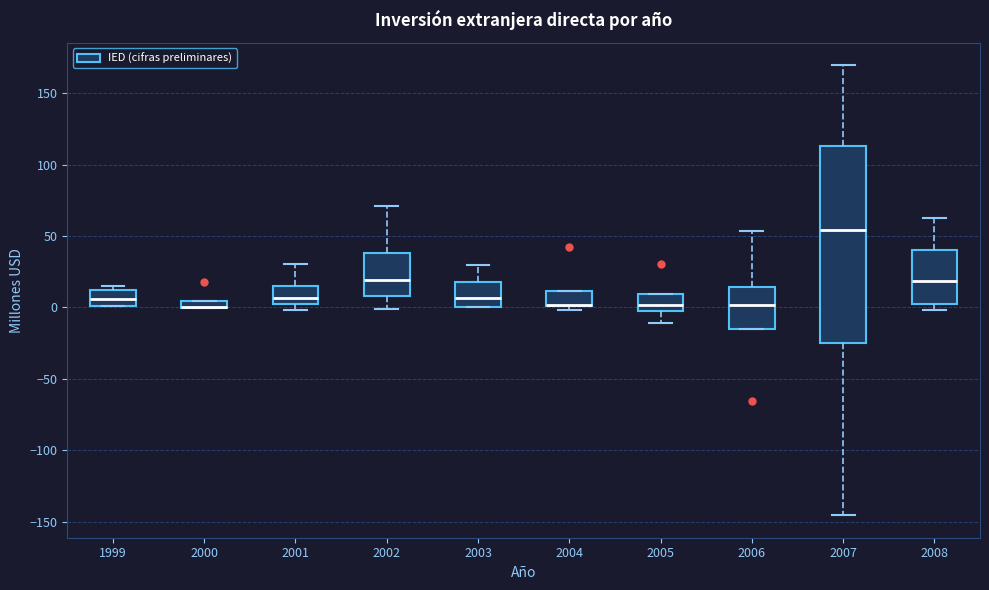

Where is the upper edge of the box at x = 2001 on the y-axis? The values are not printed on the chart, so give them approximately, as read against the axis.

15